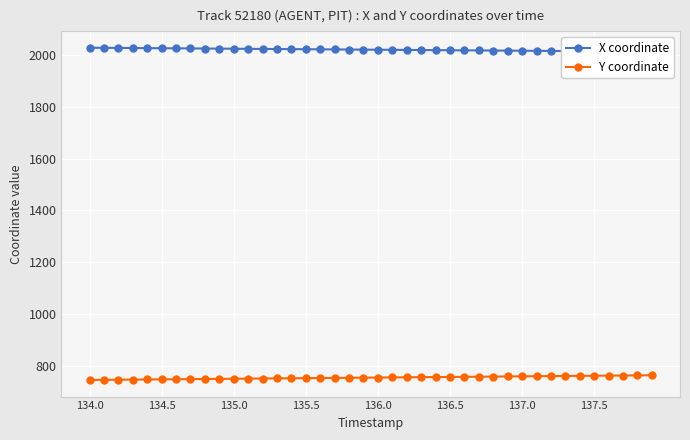

How many values in the X coordinate series exceed 2020?

20